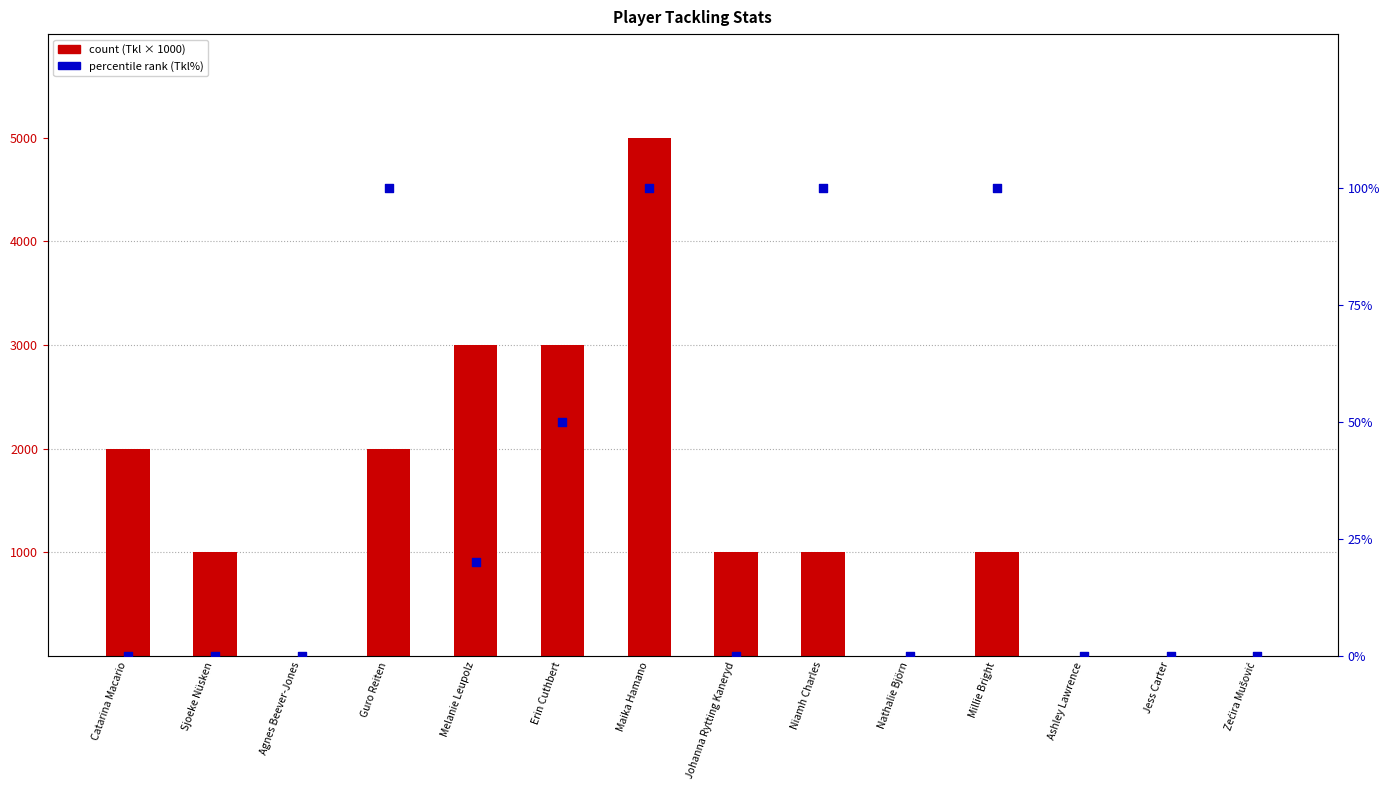

Which series has the largest Y range (max minus min)?

count